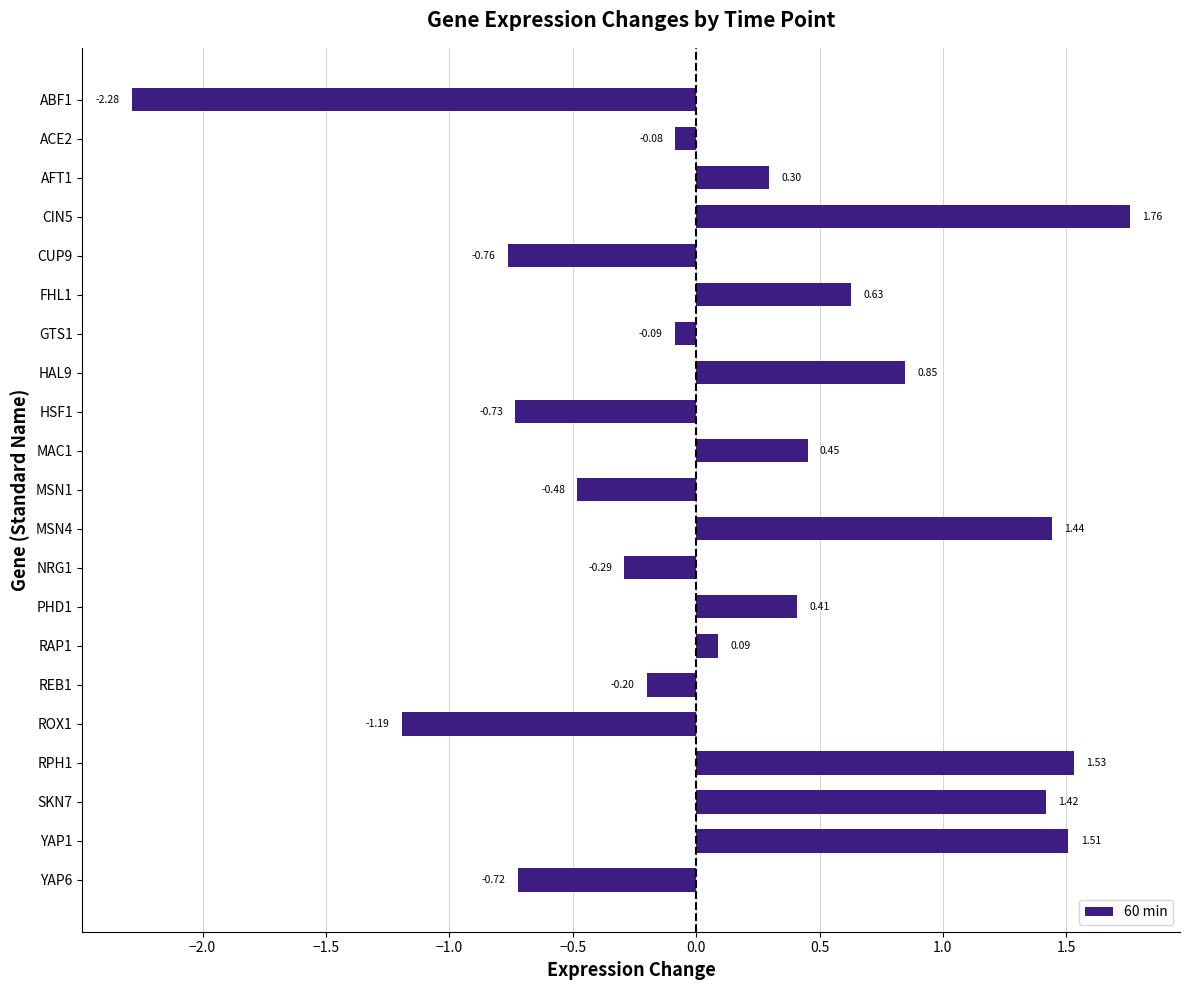

How many negative values are there?

10